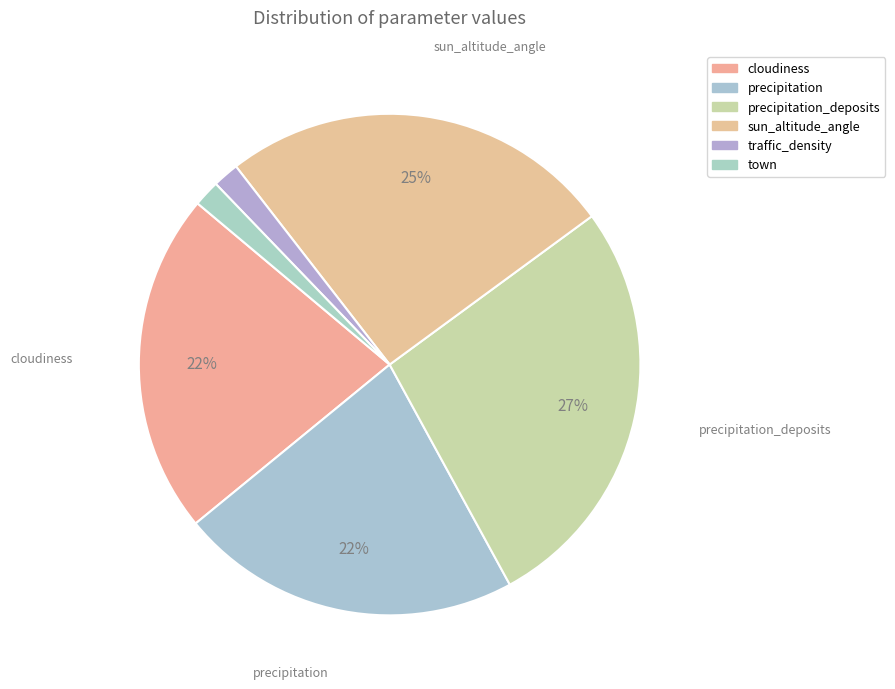

Which slice is the largest?

precipitation_deposits